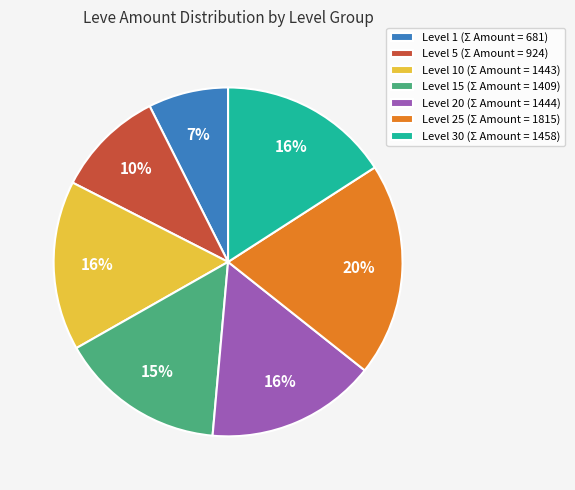

To the nearest percent, what is the average slice percentage?

14%